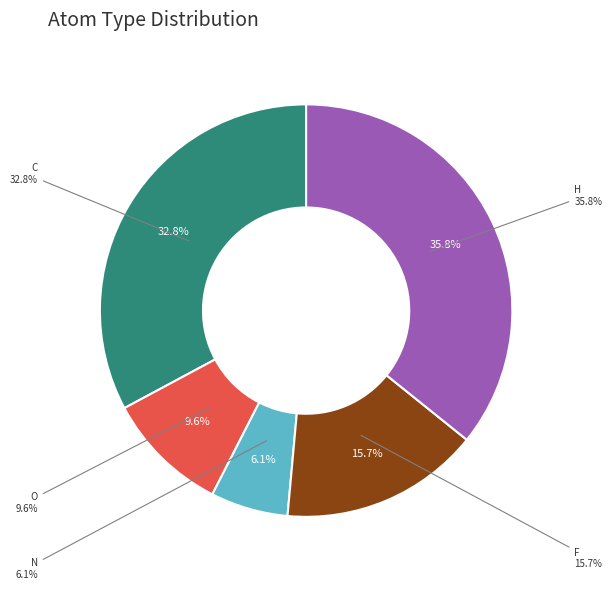

The F slice represents 1% of the pie. True or false?

False